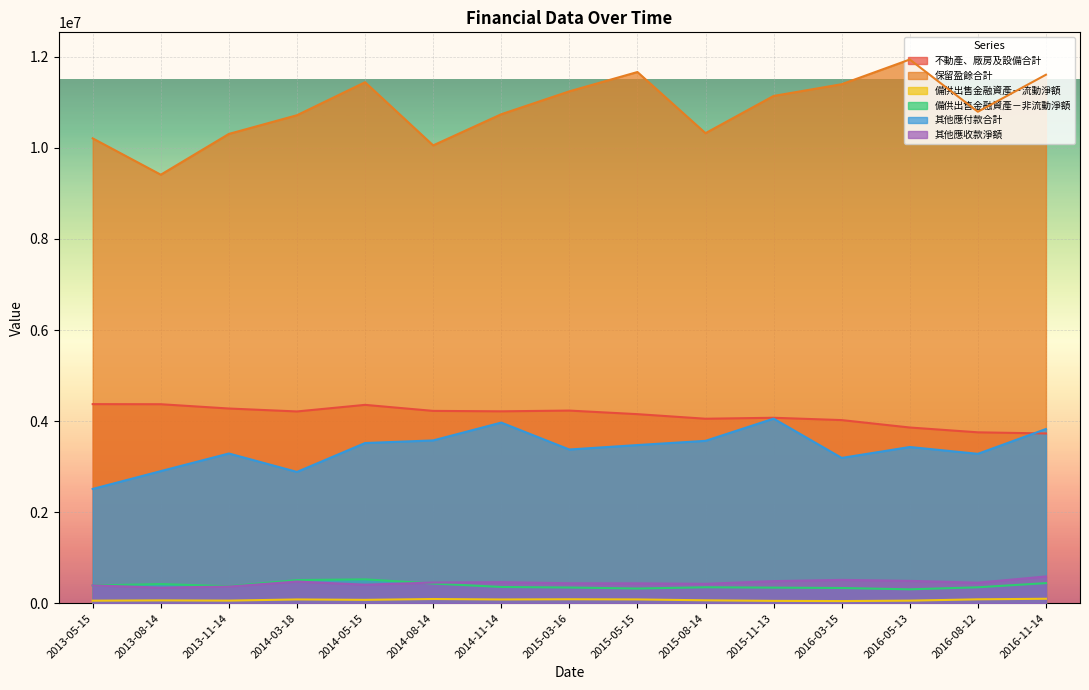

What is the value of the 保留盈餘合計 point at the 15th from the left?

11607988